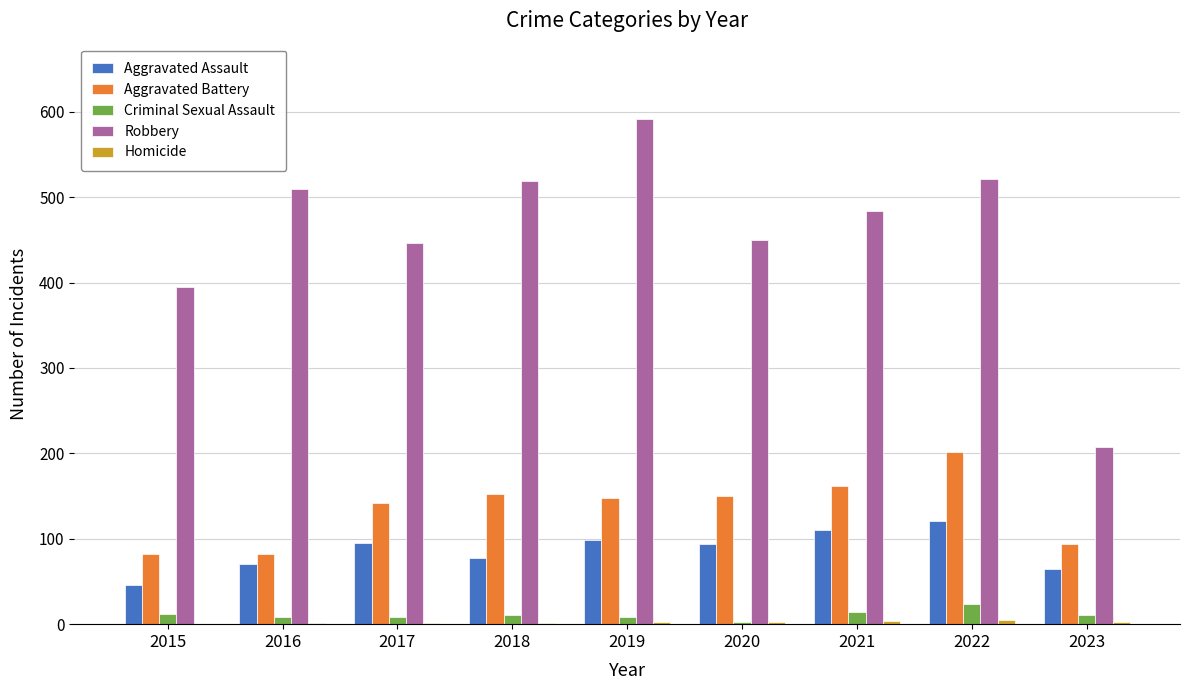

What is the approximate value of Aggravated Assault at 2015, to the nearest 10?

50